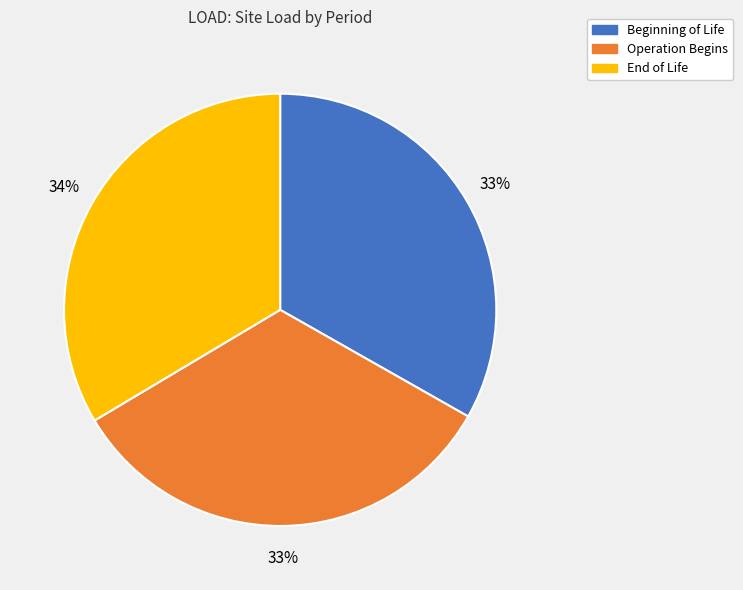

Is it true that Beginning of Life is 44% of the pie?

False